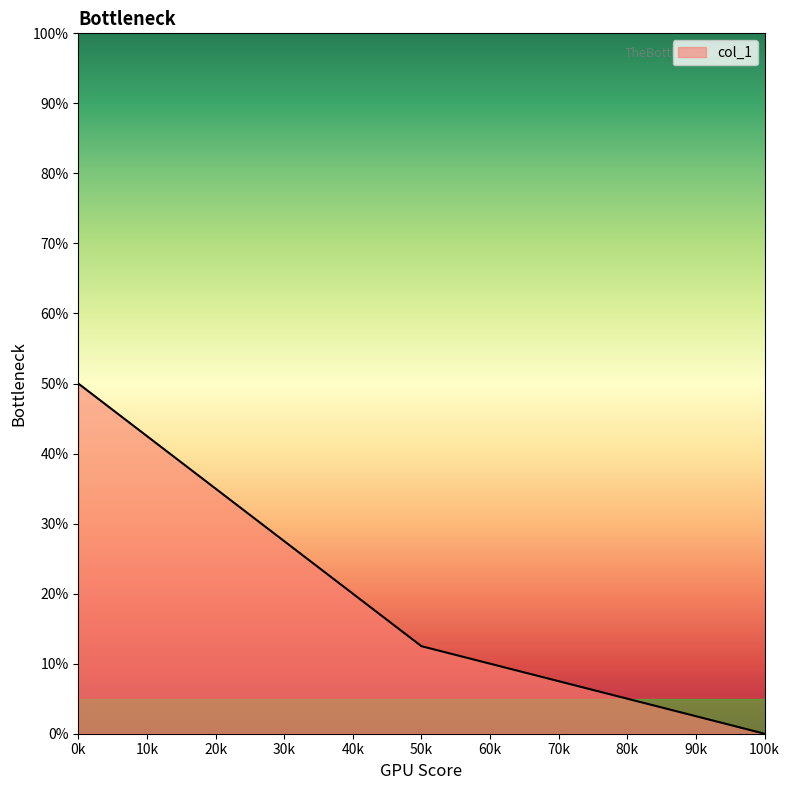

Count the values in the range 0 to 1.

3